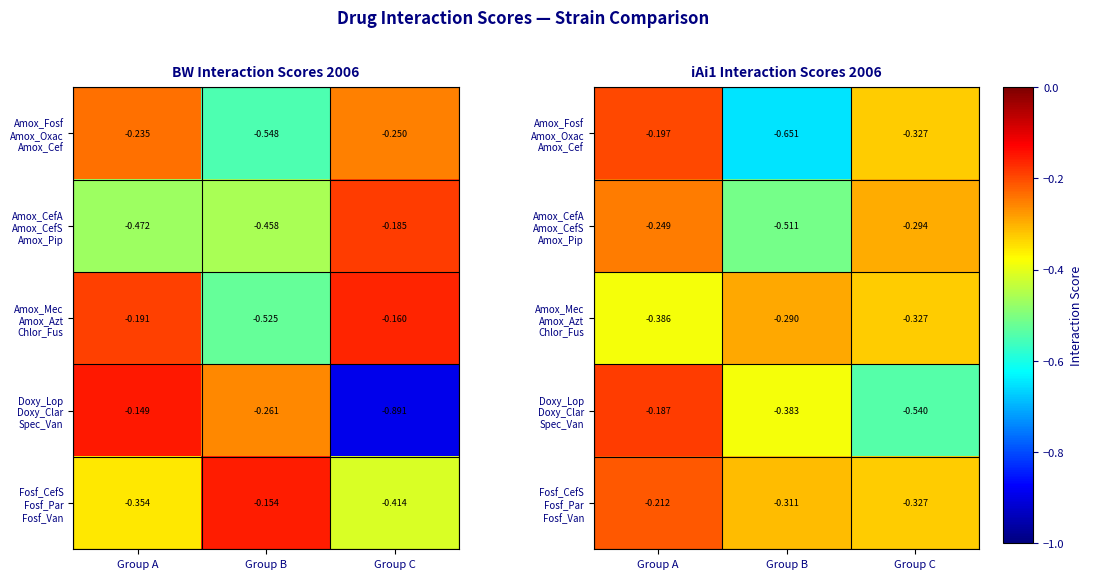

List the labels in order of Amox_CefA Amox_CefS Amox_Pip value, smallest first.

Group B, Group C, Group A